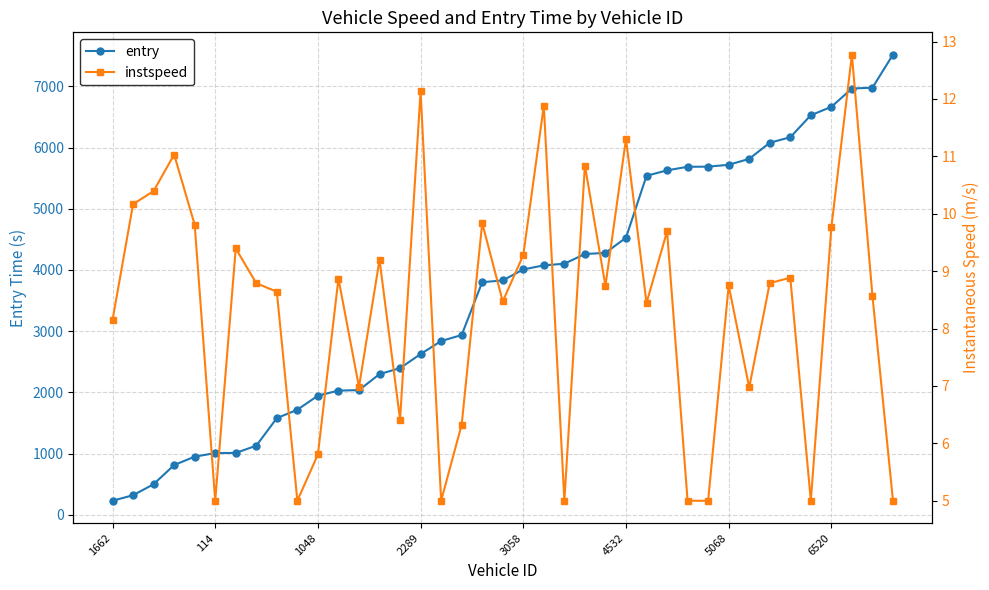

What is the difference between the maximum and minimum values in the entry series?

7290.1